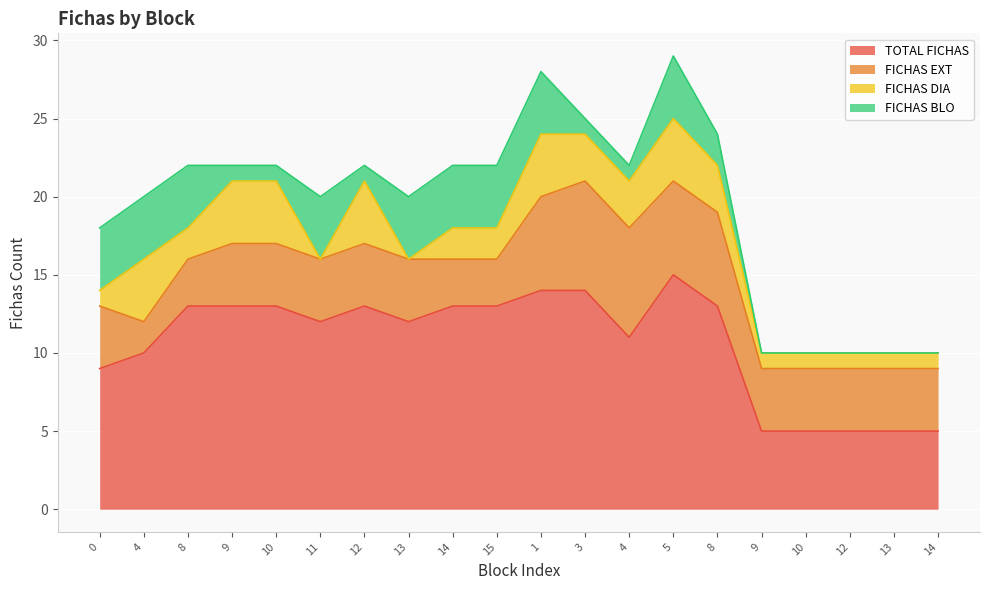

At 1, list the series in order from largest to smallest.

TOTAL FICHAS, FICHAS EXT, FICHAS DIA, FICHAS BLO